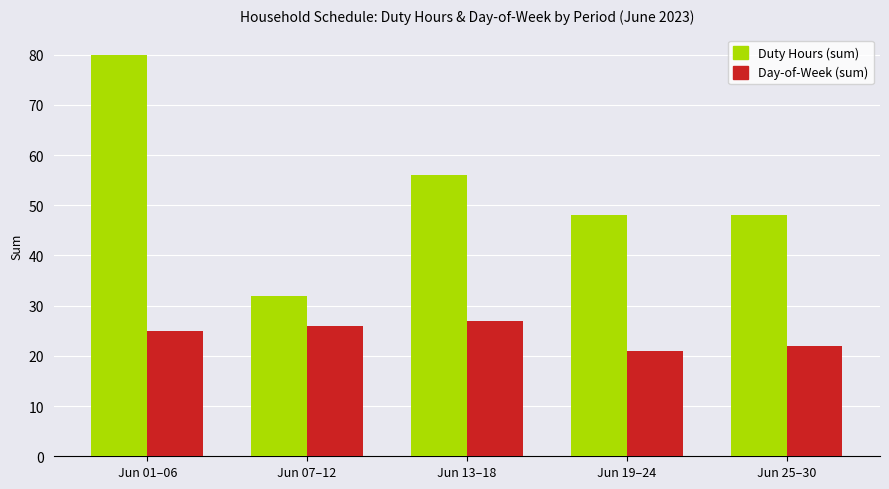

At Jun 13–18, list the series in order from largest to smallest.

Duty Hours (sum), Day-of-Week (sum)